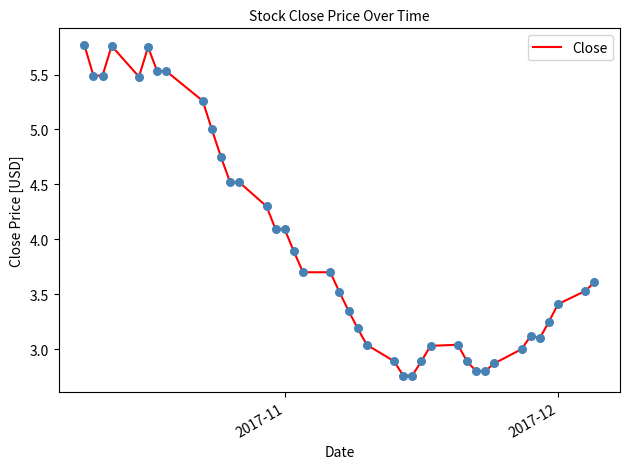

How many lines are shown in the chart?

1